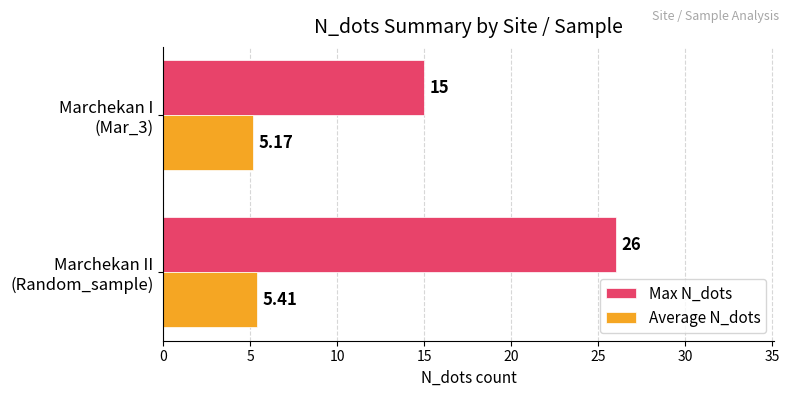

What are all the series names shown in the legend?

Max N_dots, Average N_dots